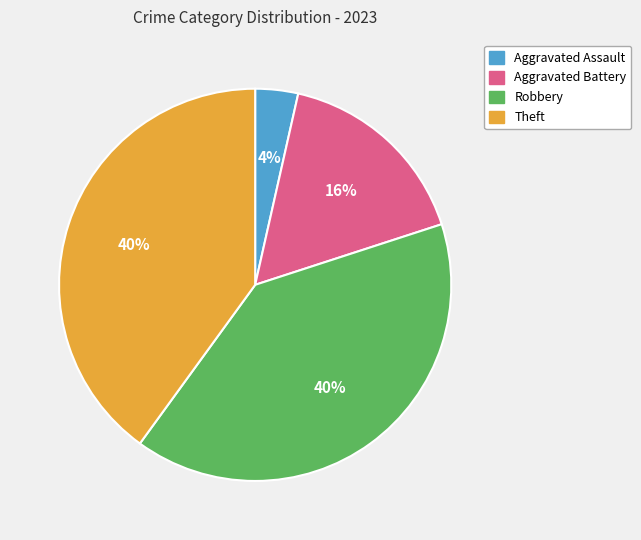

To the nearest percent, what portion does Aggravated Battery represent?

16%